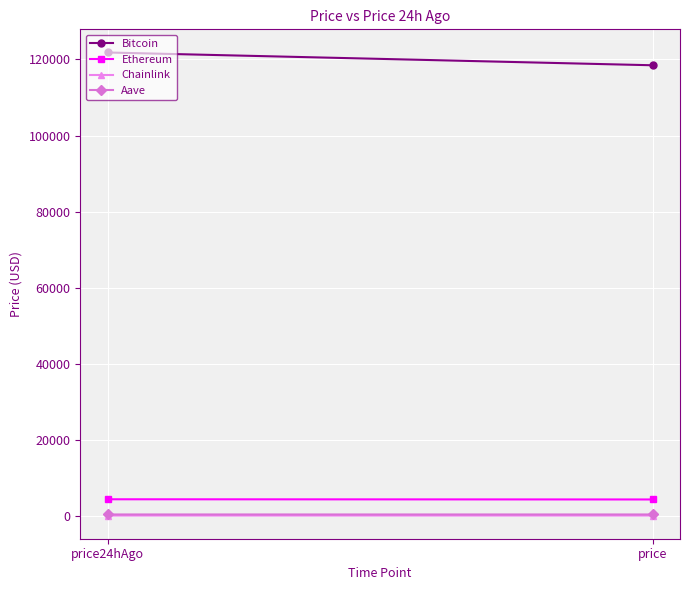

Read the Aave value at price24hAgo.

310.2